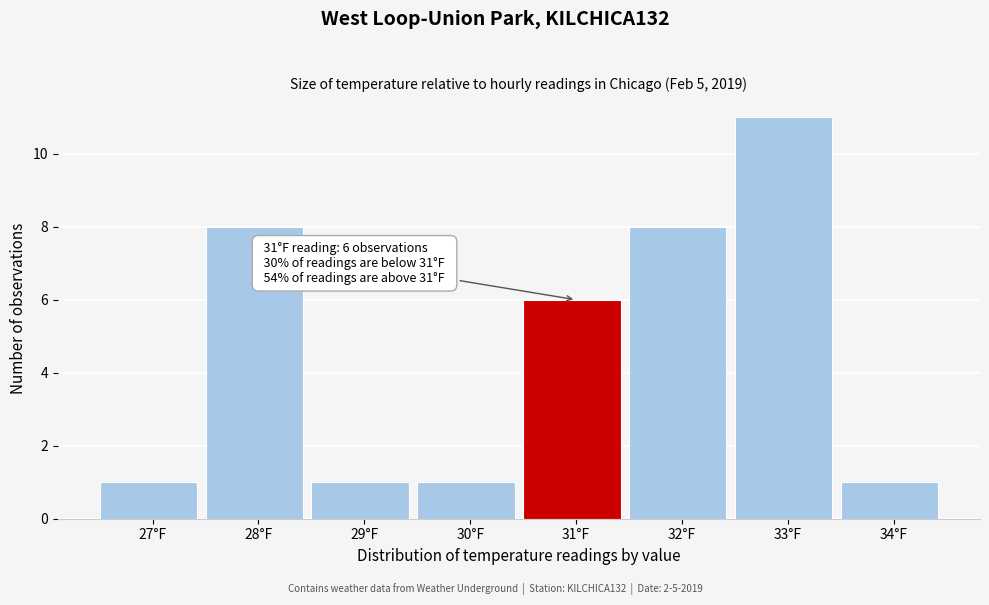

Reading right to left, what are all the values shown in this chart?

1	11	8	6	1	1	8	1